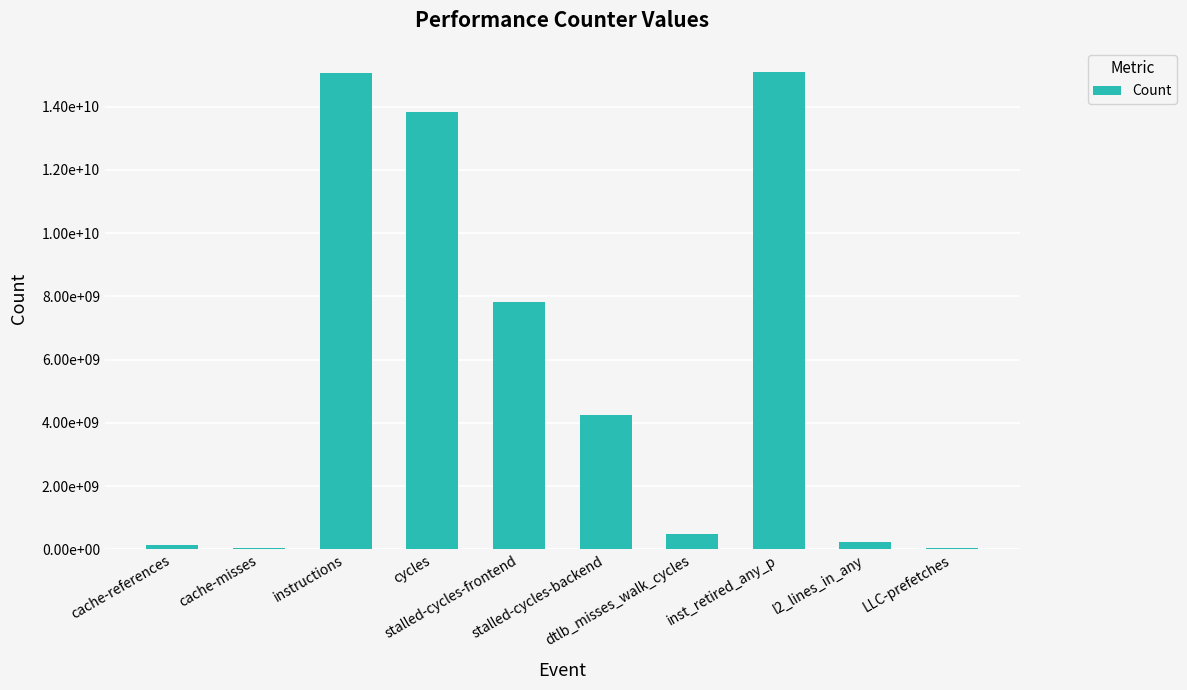

Between inst_retired_any_p and cache-misses, which is larger?

inst_retired_any_p